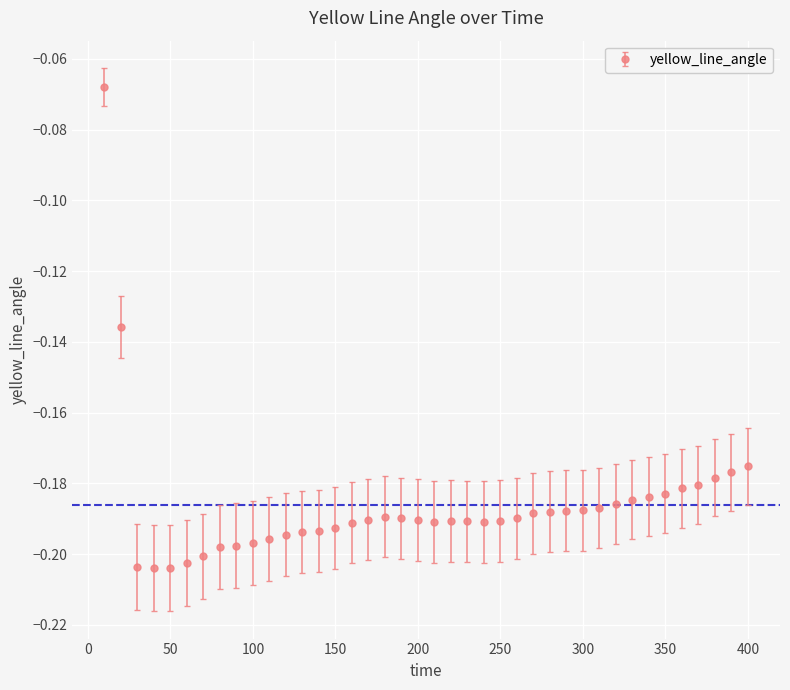

True or false: there are more than 1 points higher than both neighbors.

True